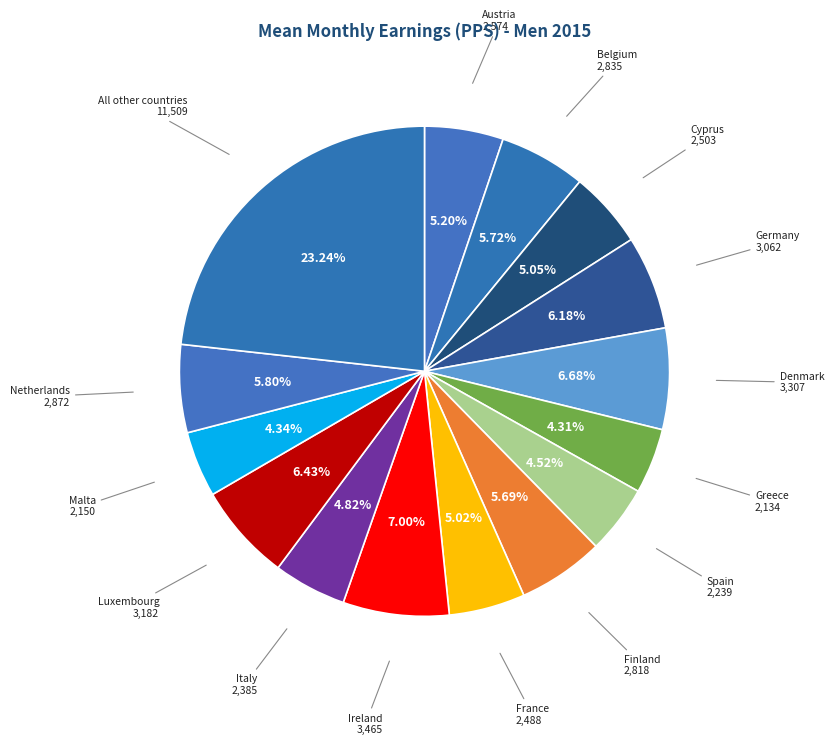

How many slices are in this pie chart?

15